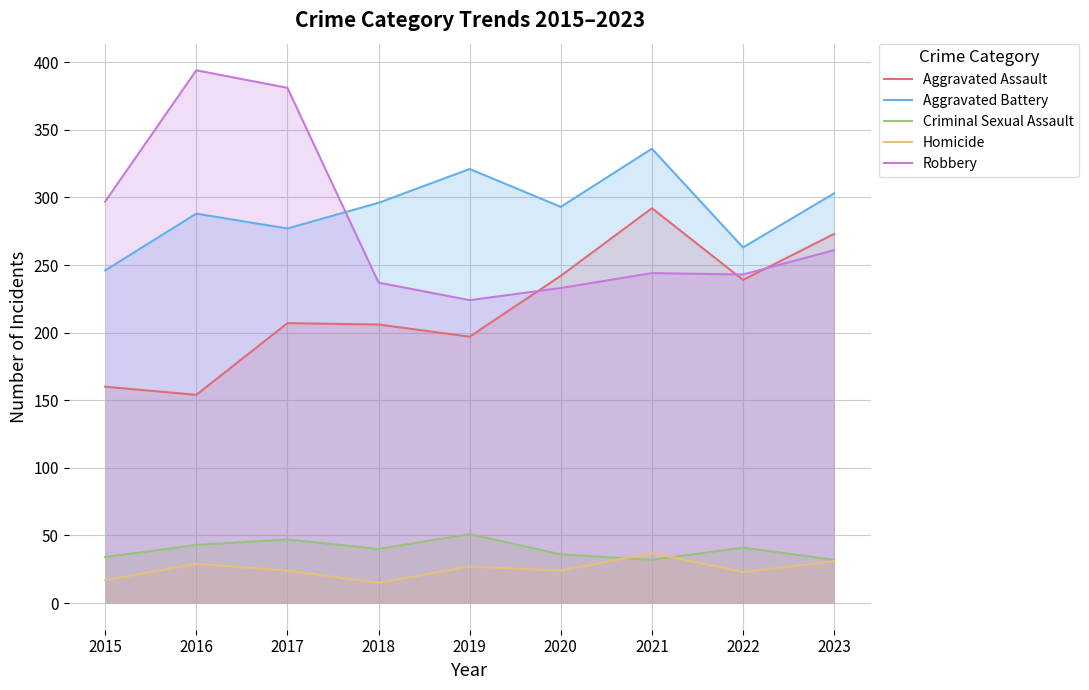

At which category is the sum across all series the highest?

2021